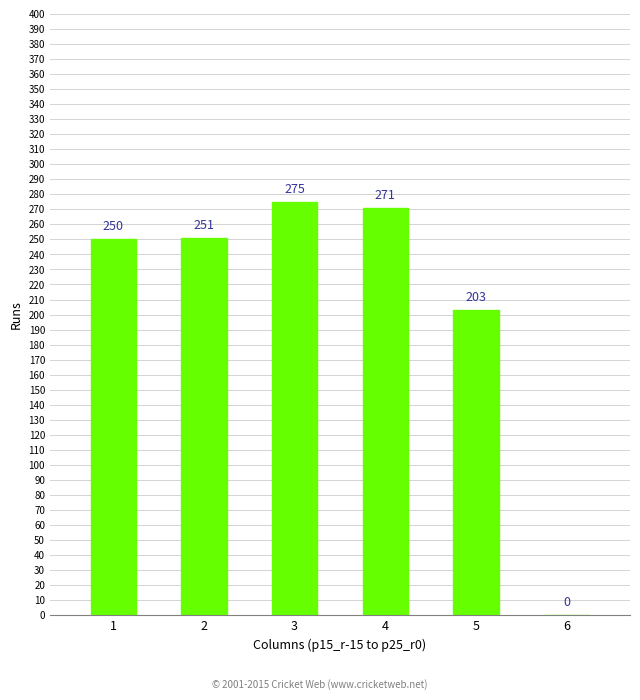

Reading left to right, what are all the values shown in this chart?

250	251	275	271	203	0